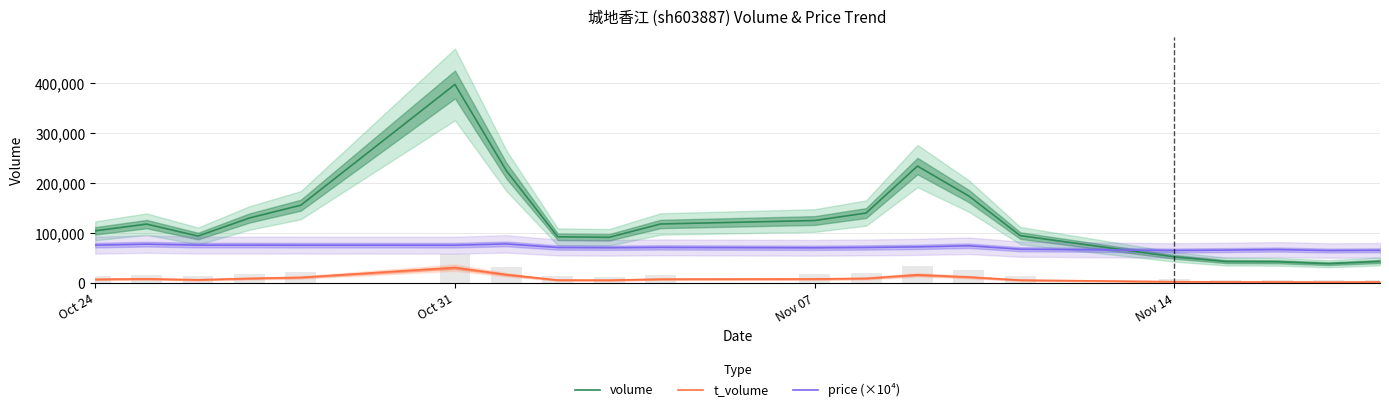

How many groups of bars are there?

20